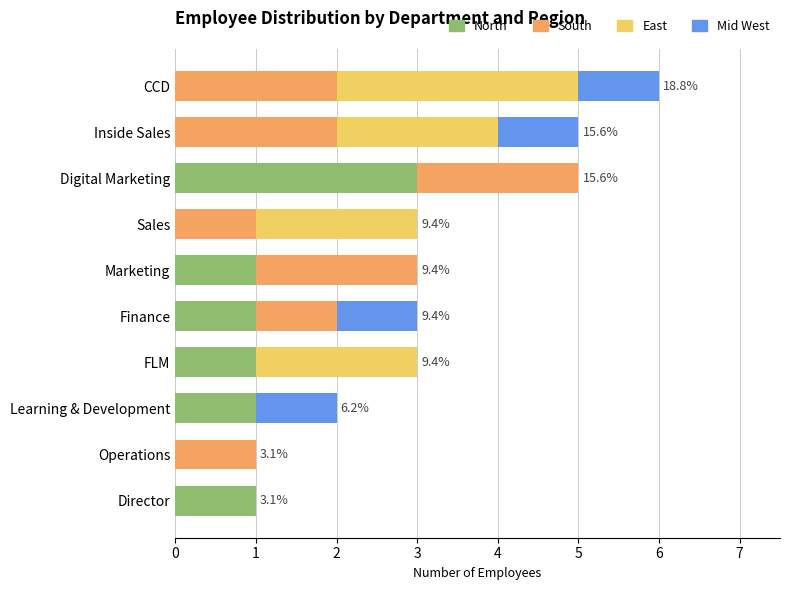

What is the total value across all series at Digital Marketing?

5